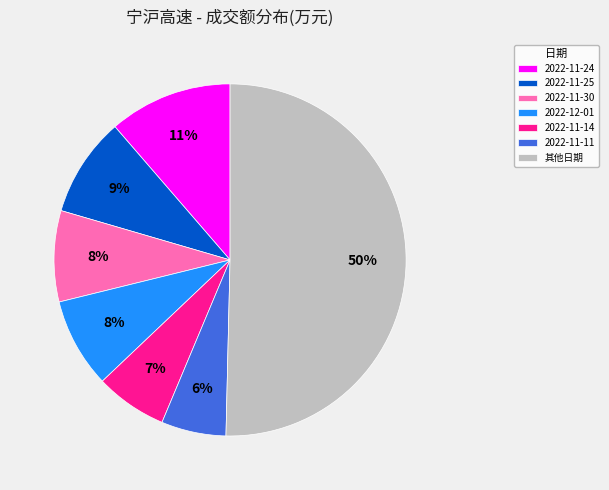

Do 2022-11-24 and 2022-11-14 together represent more than half of the pie?

No